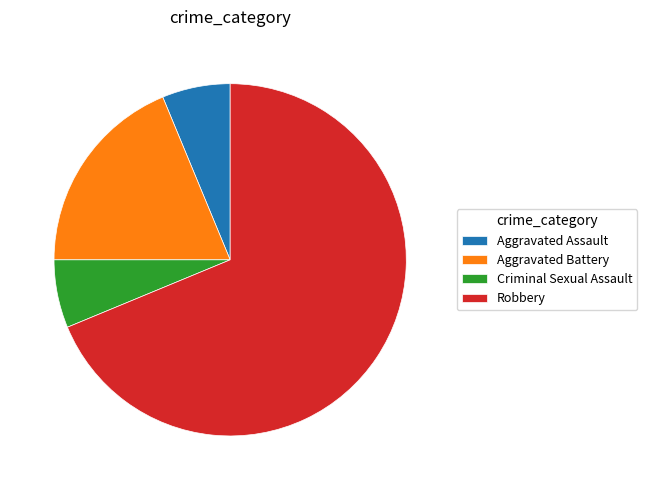

Approximately how many times larger is the value at Aggravated Assault compared to Criminal Sexual Assault?

1.0